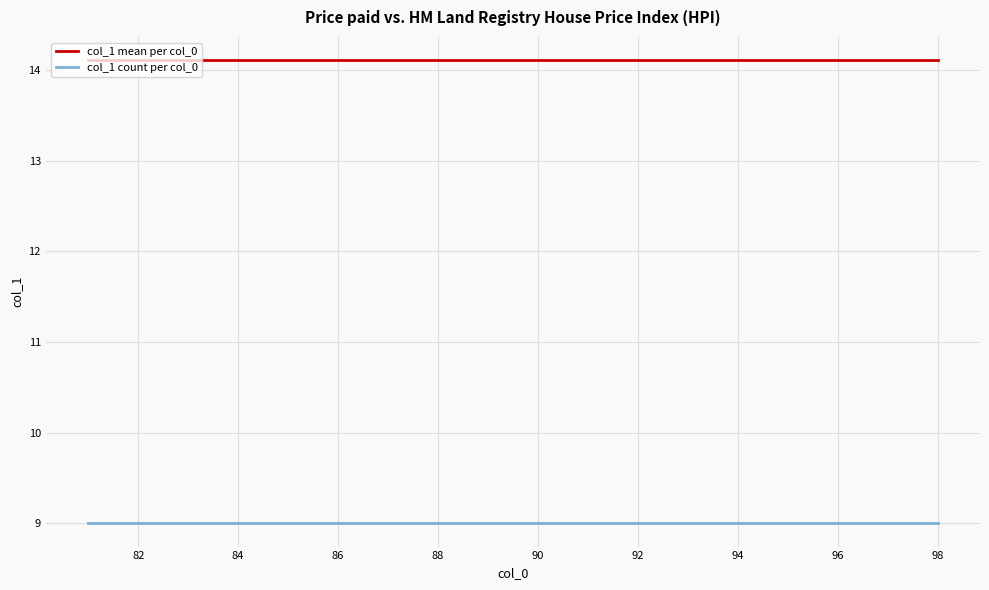

Rank the series by their average value, from lowest to highest.

col_1 count per col_0, col_1 mean per col_0